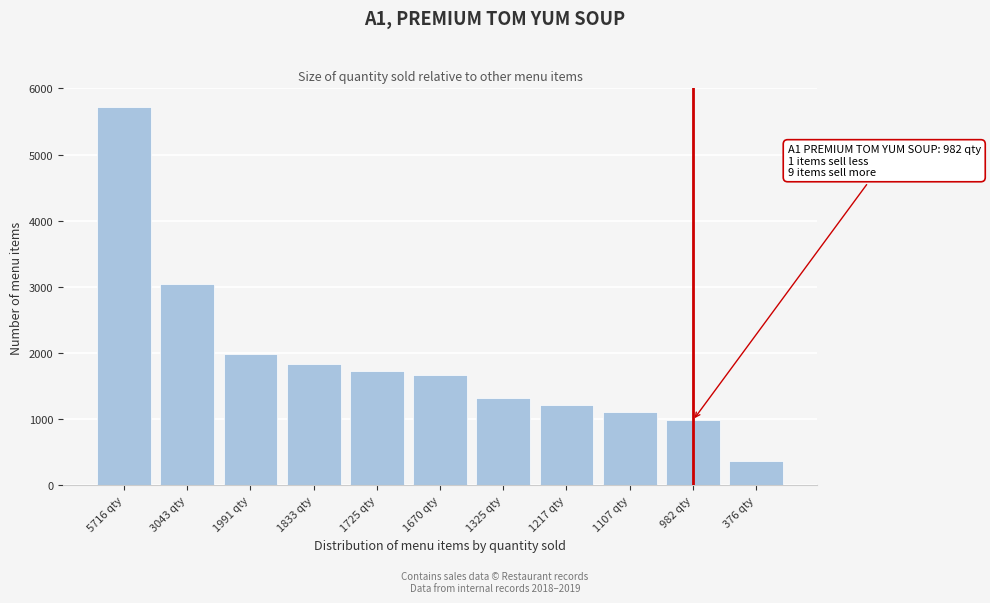

Reading left to right, extract all data points from this chart.

5716 qty=5716	3043 qty=3043	1991 qty=1991	1833 qty=1833	1725 qty=1725	1670 qty=1670	1325 qty=1325	1217 qty=1217	1107 qty=1107	982 qty=982	376 qty=376